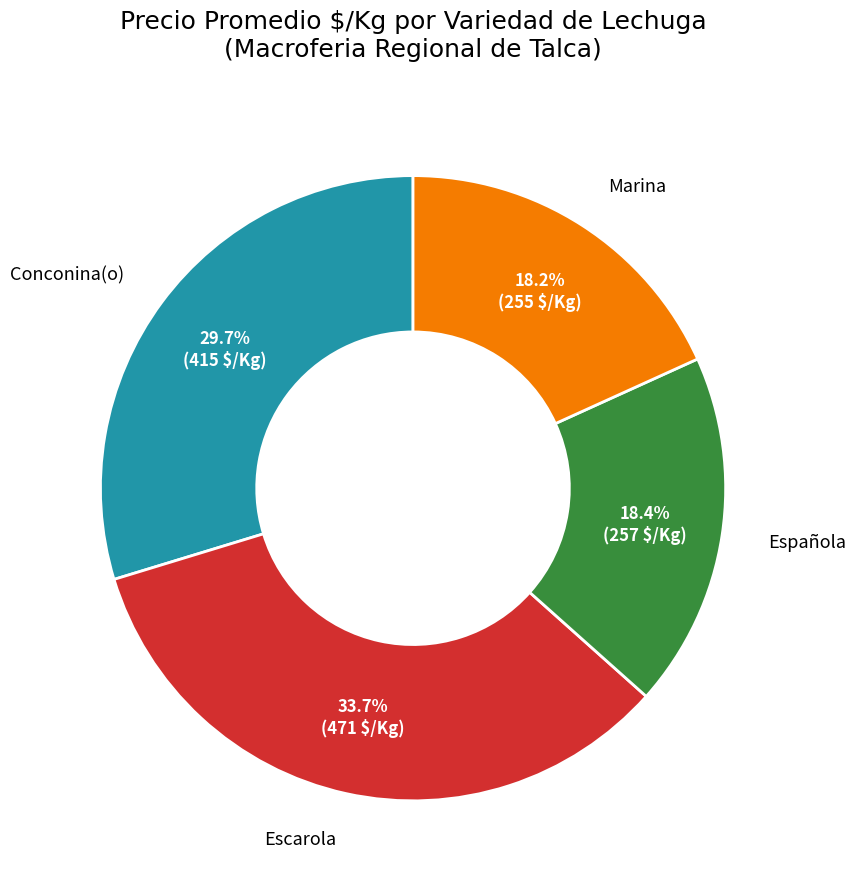

Which category has the biggest portion of the pie?

Escarola